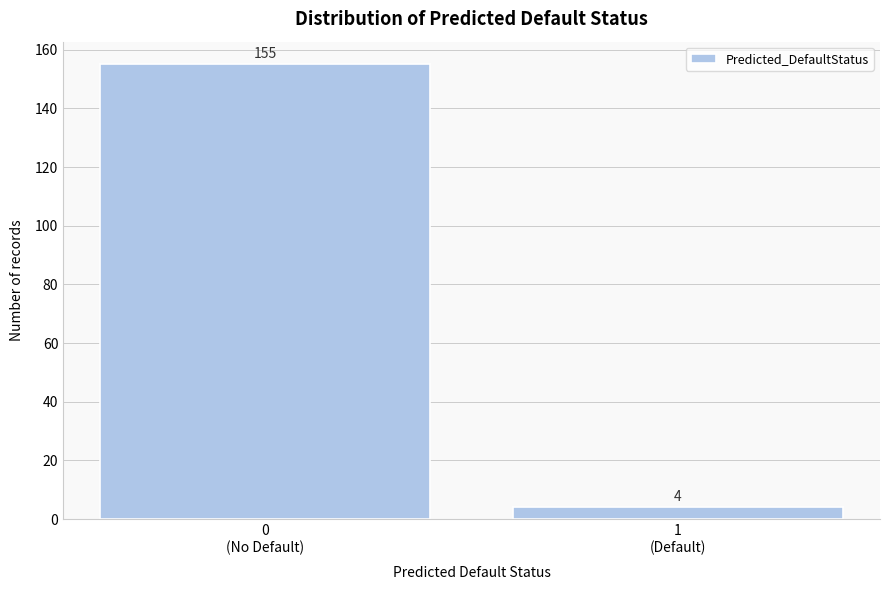

Reading left to right, extract all data points from this chart.

155	4